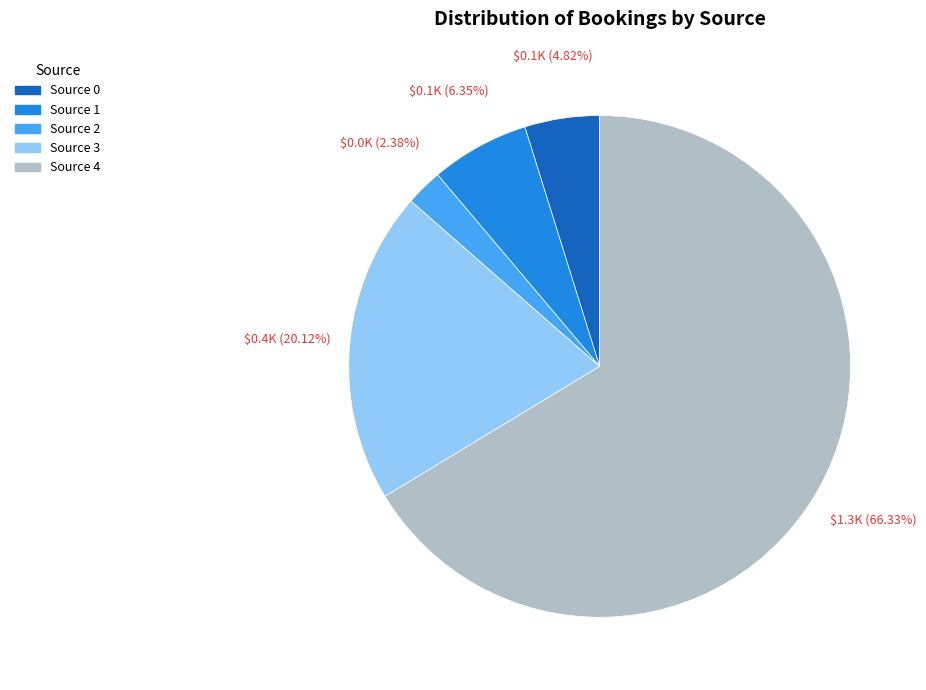

Rank the categories by value from lowest to highest.

Source 2, Source 0, Source 1, Source 3, Source 4